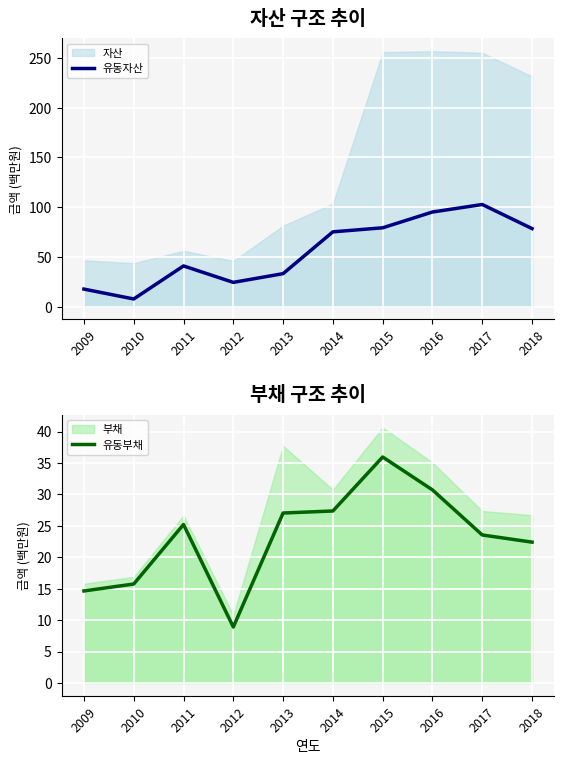

After their last crossing, which series has the higher values: 유동부채 or 유동자산?

유동자산